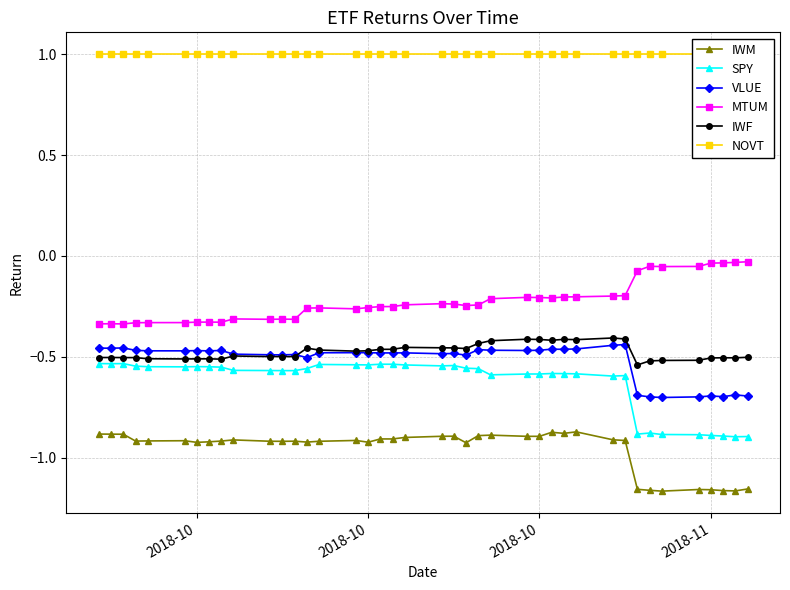

True or false: NOVT and IWF intersect in this chart.

False